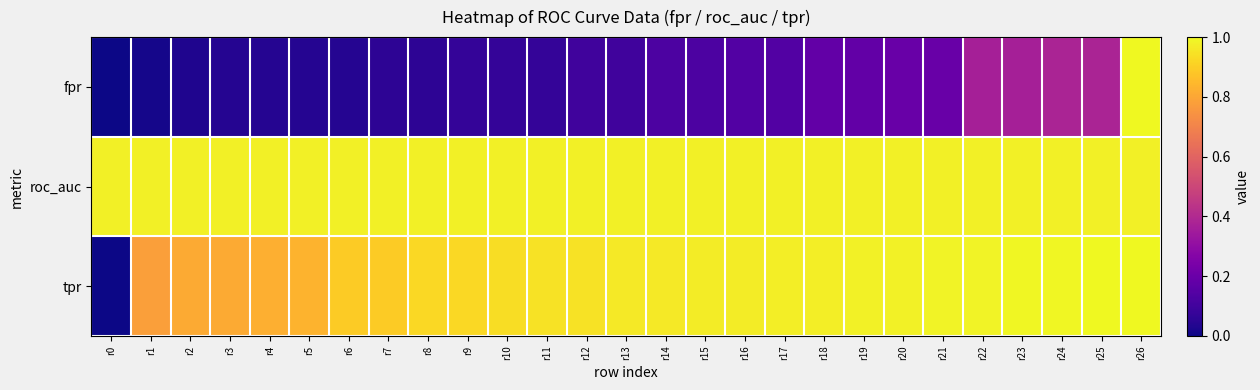

Which series has the largest total across all categories?

roc_auc